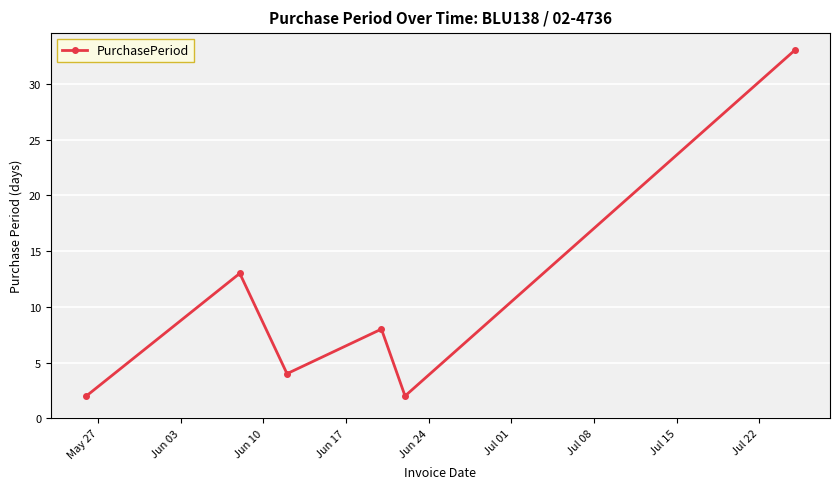

Reading left to right, transcribe all the data shown in this chart.

2	13	4	8	2	33